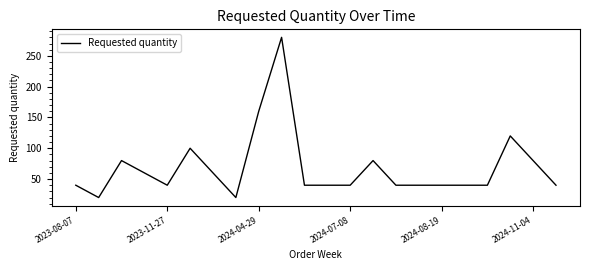

What is the maximum value shown in the chart?

280